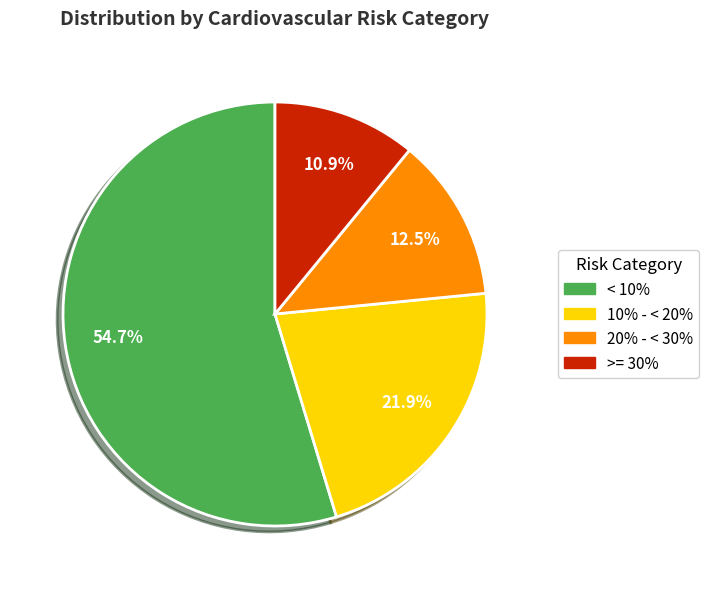

What percentage is the >= 30% slice, to the nearest percent?

11%